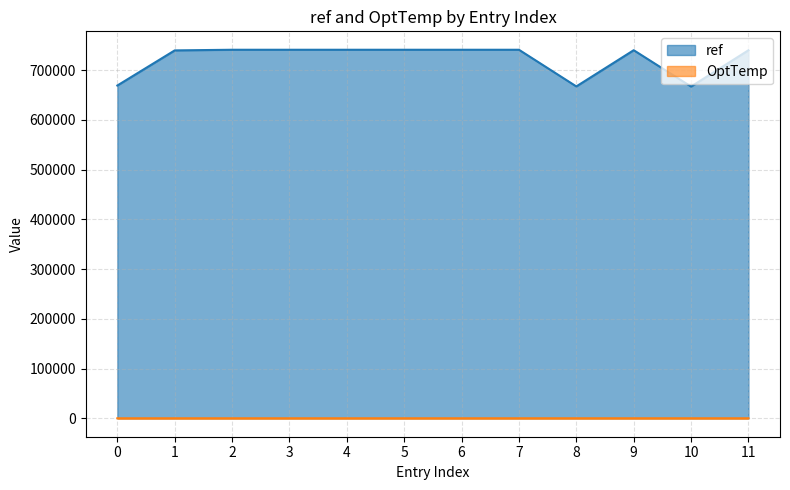

Reading right to left, transcribe all the data shown in this chart.

ref: 740217	667219	740342	667508	741229	741229	741229	741229	741229	741229	739950	669310
OptTemp: 40	37	37	37	30	30	30	30	30	30	28	25